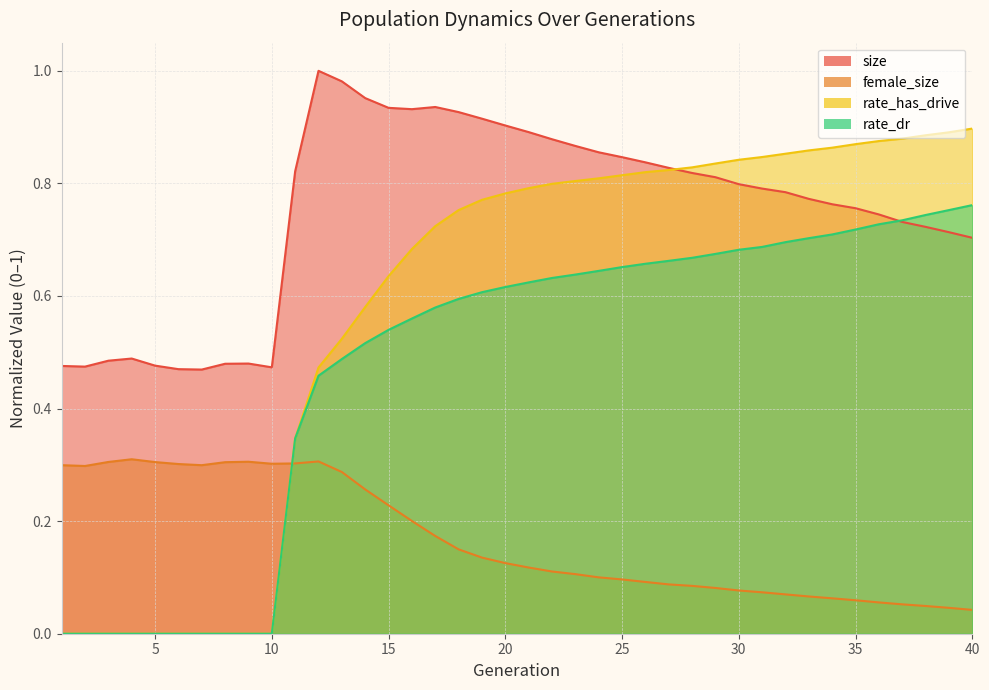

How many positive values does the rate_has_drive series have?

30